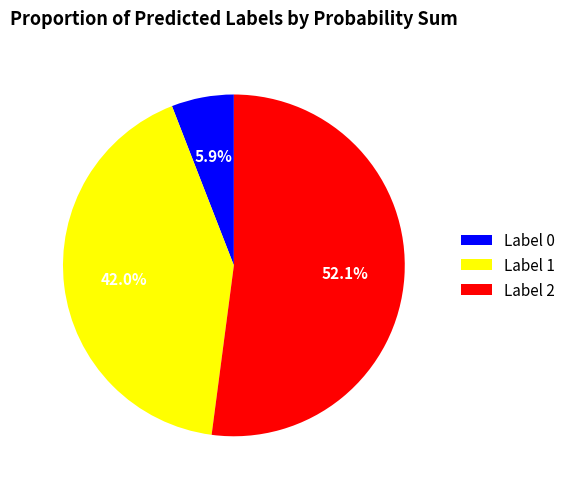

Approximately how many times larger is the value at Label 1 compared to Label 2?

0.8